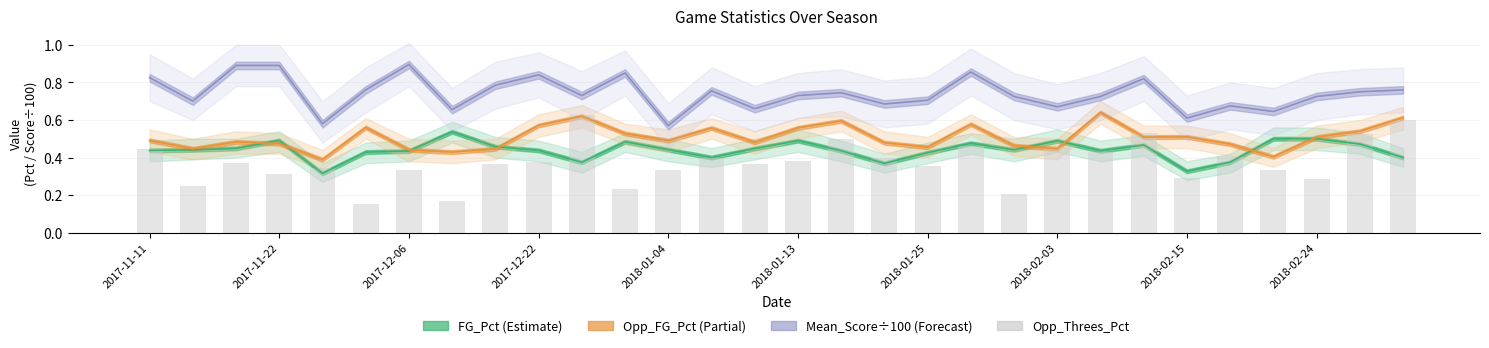

What are all the series names shown in the legend?

FG_Pct, Opp_FG_Pct, Mean_Score / 100, Opp_Threes_Pct